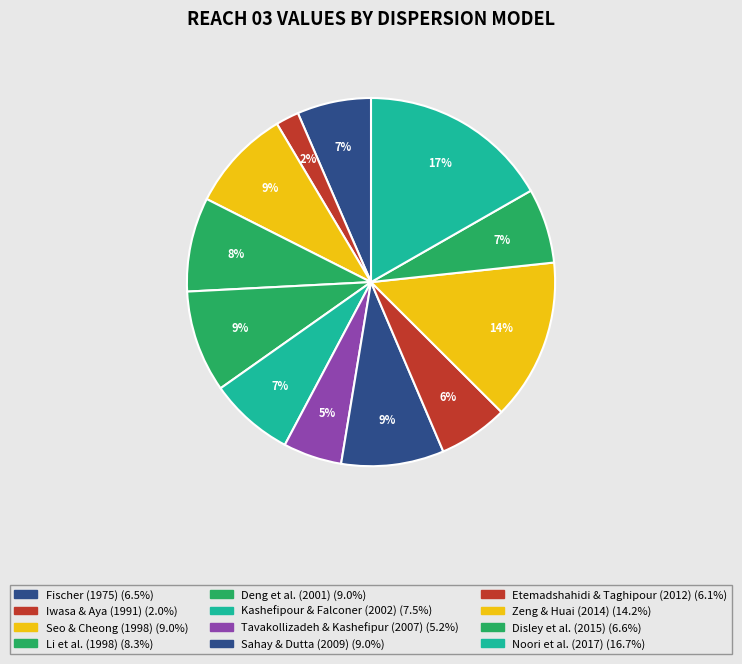

How many segments does this pie chart have?

12